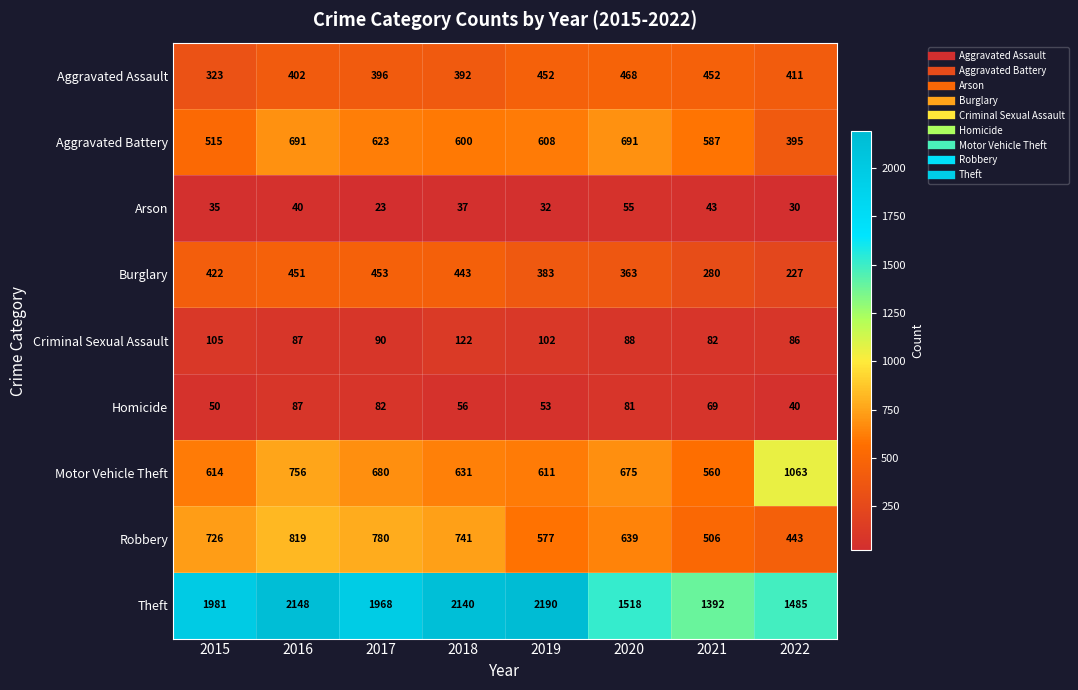

Which series has the widest spread of values?

Theft